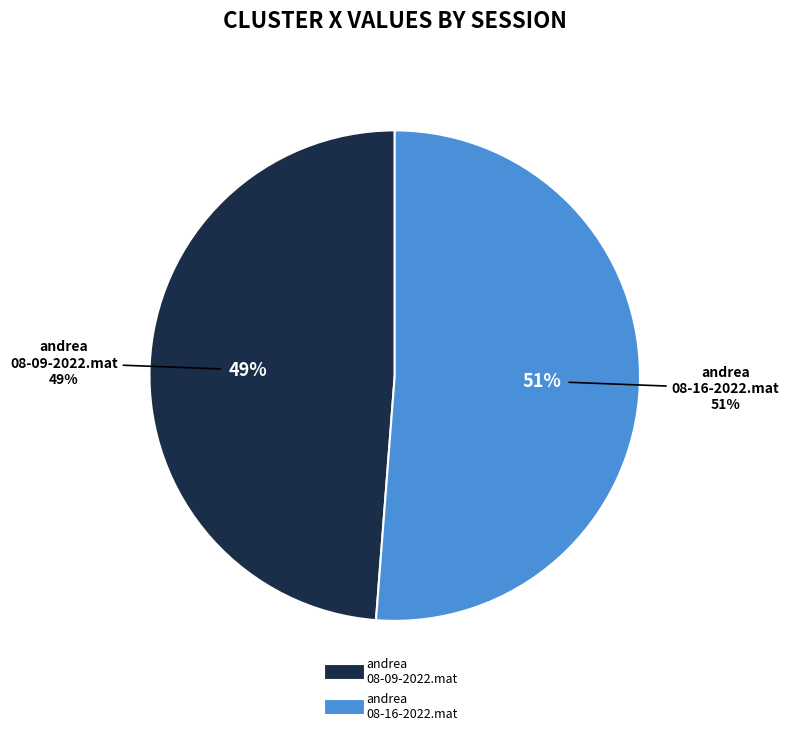

The andrea 08-09-2022.mat slice represents 49% of the pie. True or false?

True